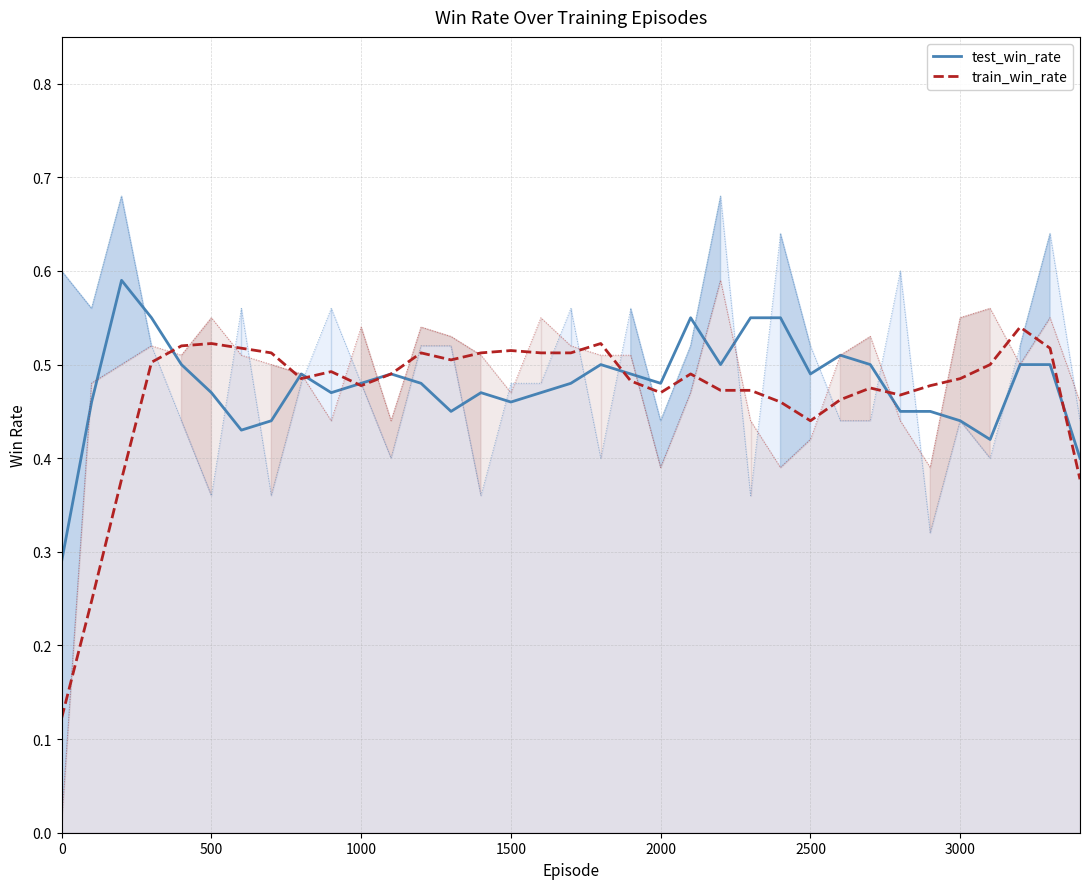

At how many categories does at least one series exceed 0?

35